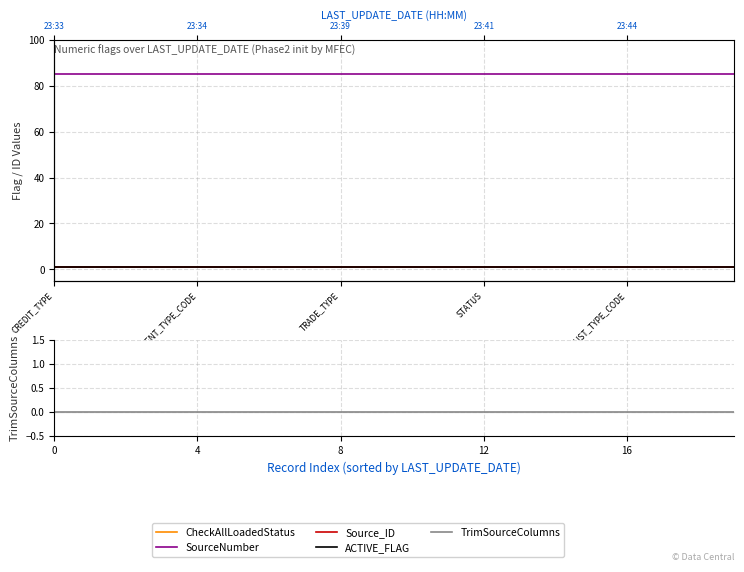

True or false: TrimSourceColumns has more than 0 interior local peaks.

False